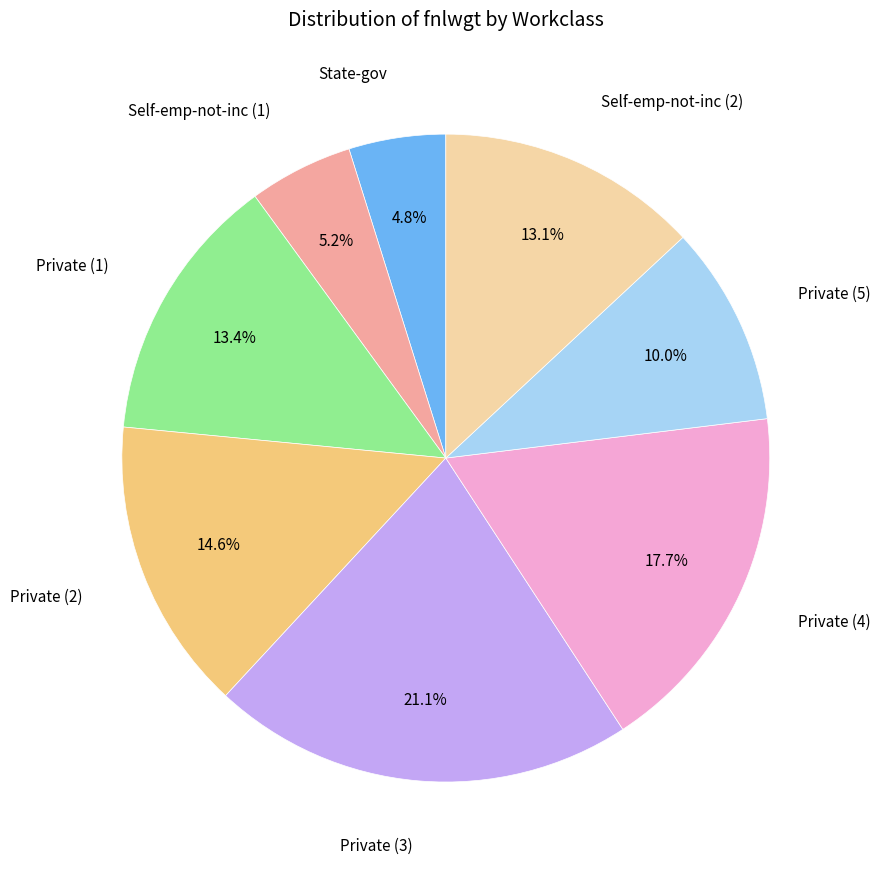

Count the number of slices in the pie.

8